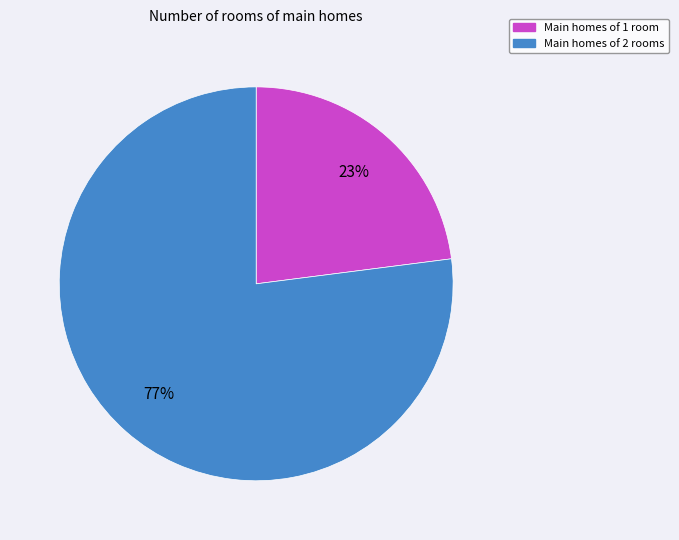

Is there any slice that represents more than half of the pie?

Yes